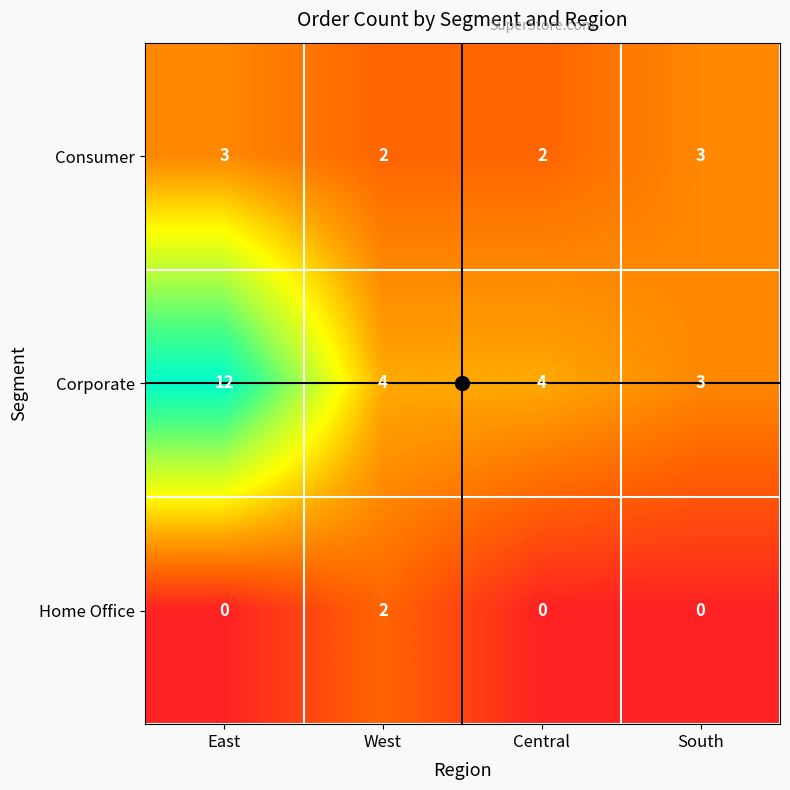

How many data points does each series have?

4